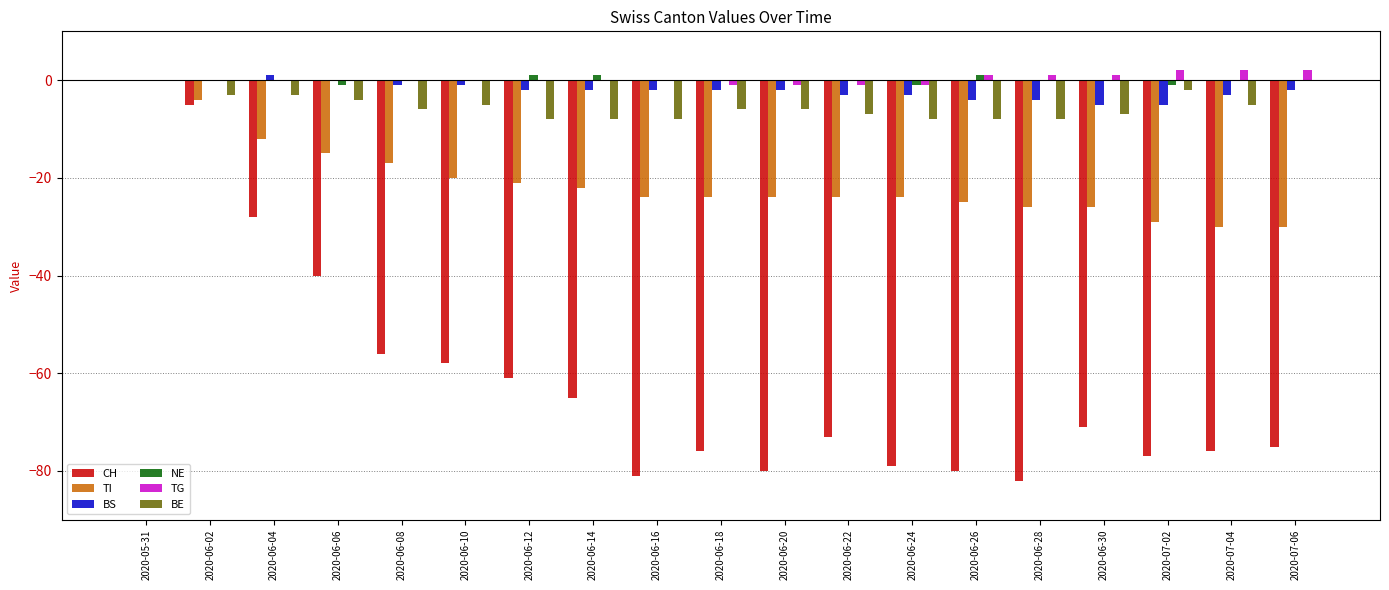

How many data points does each series have?

19